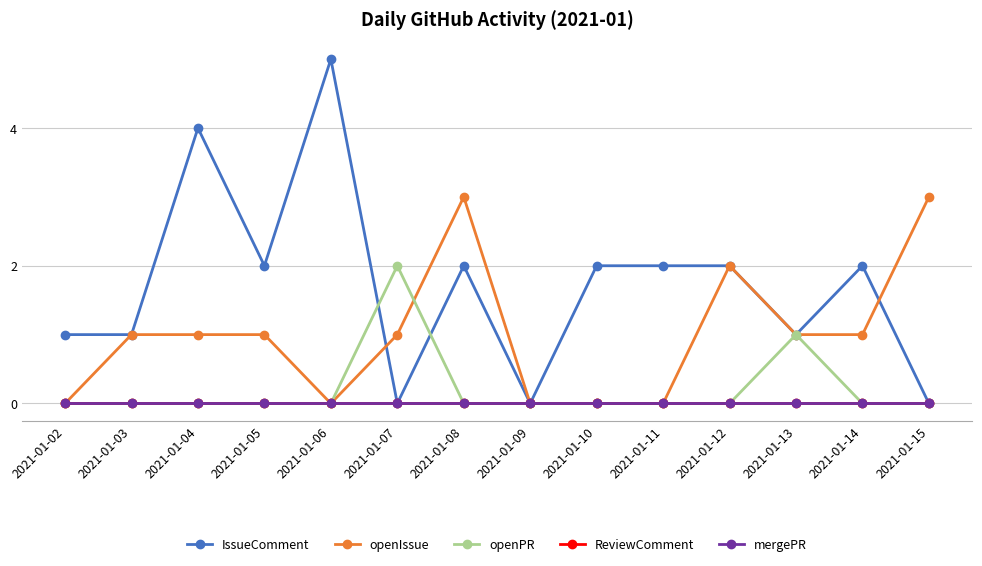

Does the chart have visible grid lines?

Yes